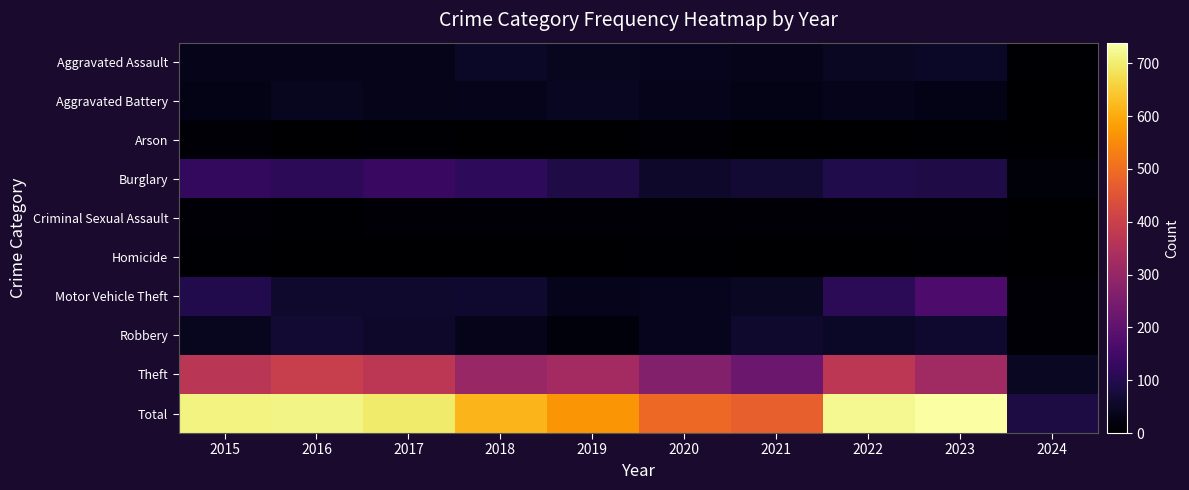

How many distinct data groups are displayed?

10